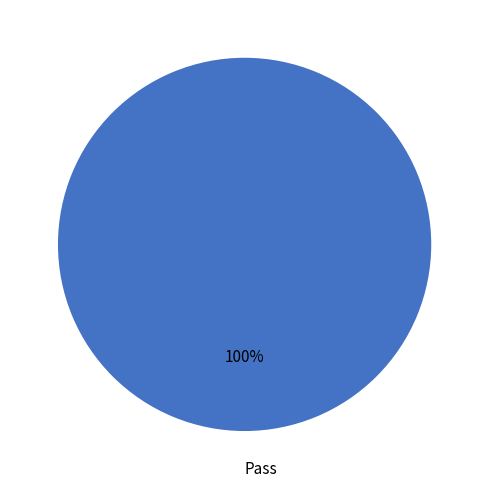

Does Pass represent more than half of the total?

Yes